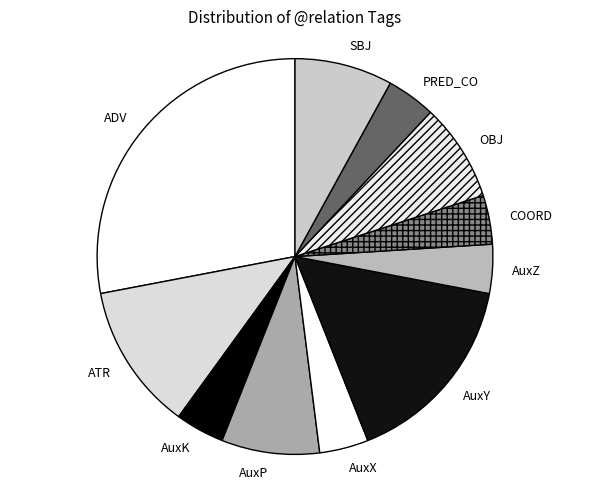

The AuxY slice represents 3% of the pie. True or false?

False